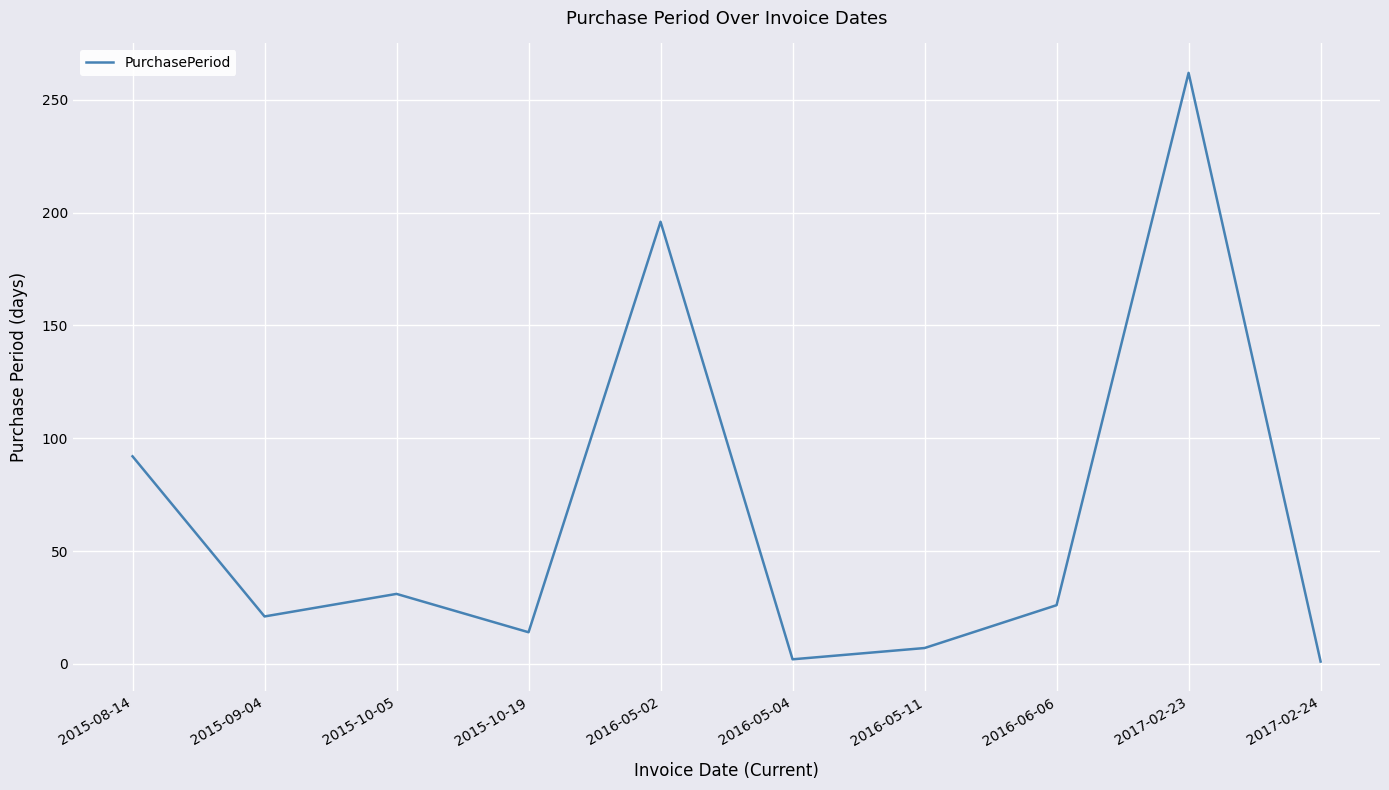

Which has a higher value, 2016-06-06 or 2015-09-04?

2016-06-06